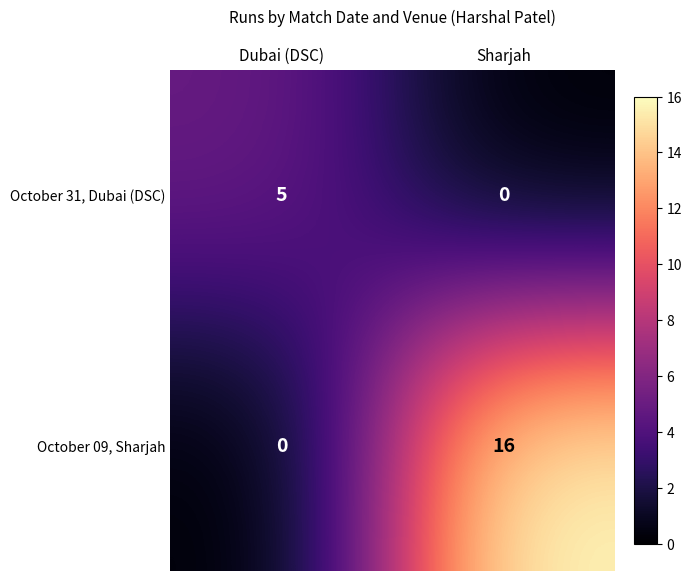

List the series in order of their peak value, lowest first.

October 31, Dubai (DSC), October 09, Sharjah